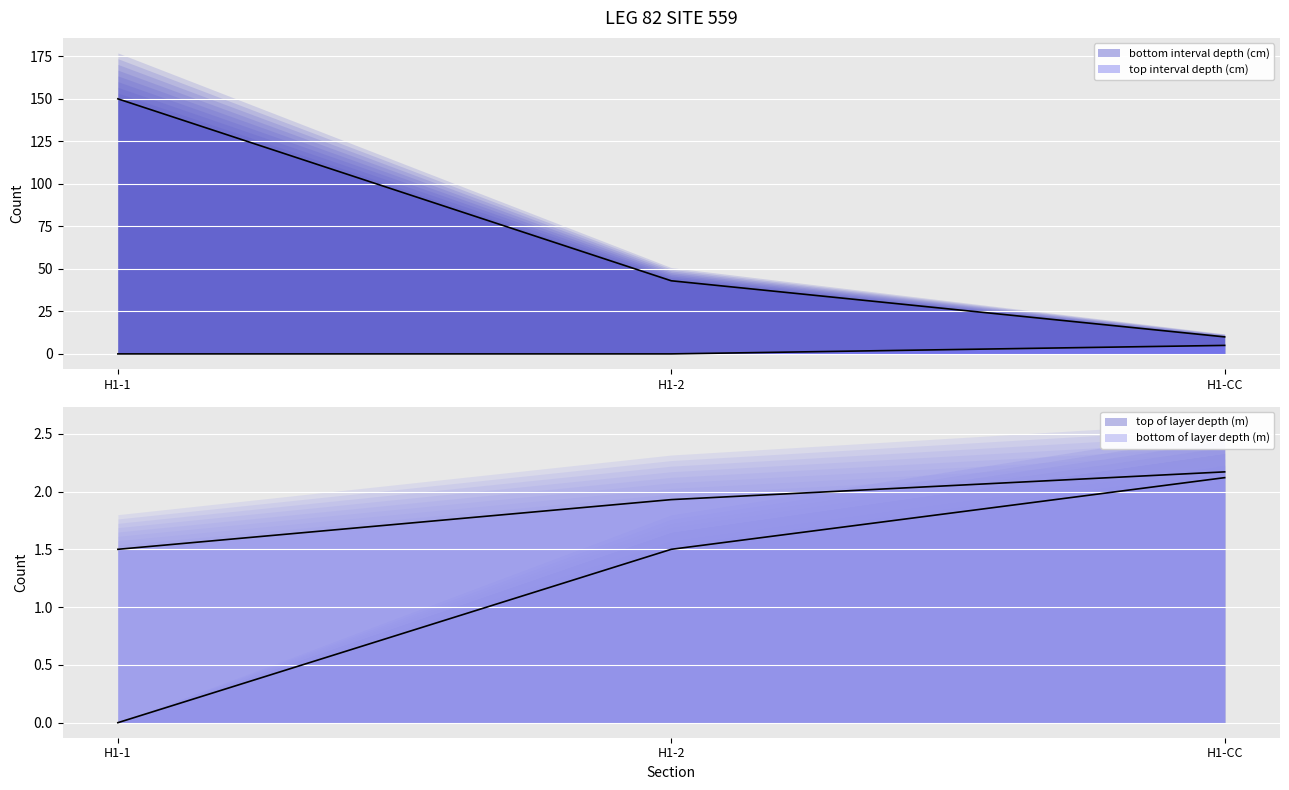

What is the spread (max minus min) of values at H1-CC?

7.9